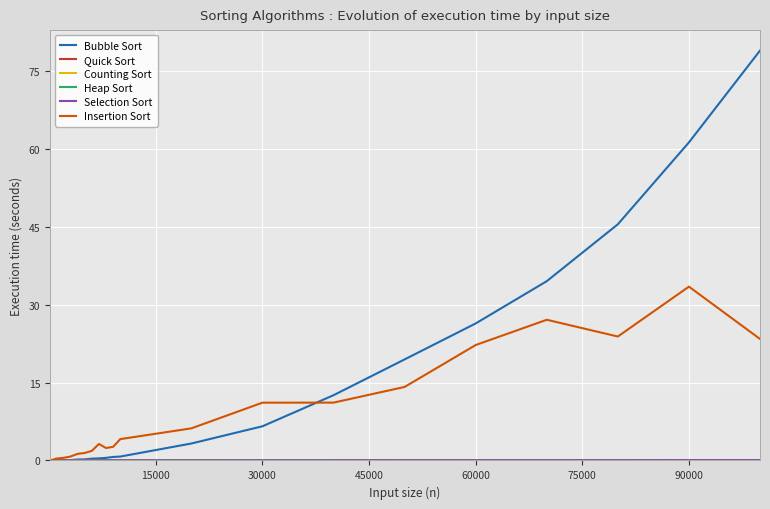

Which series has the largest total across all categories?

Bubble Sort